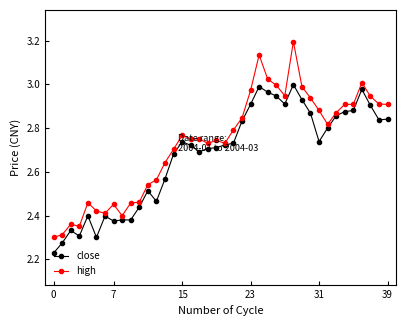

At how many categories does at least one series exceed 2?

40